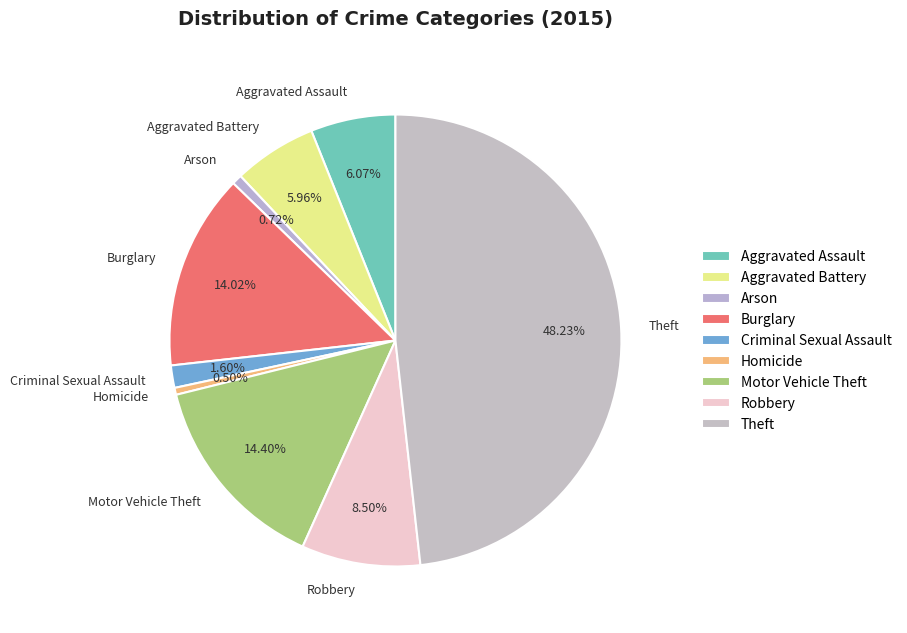

Does Burglary represent more than half of the total?

No